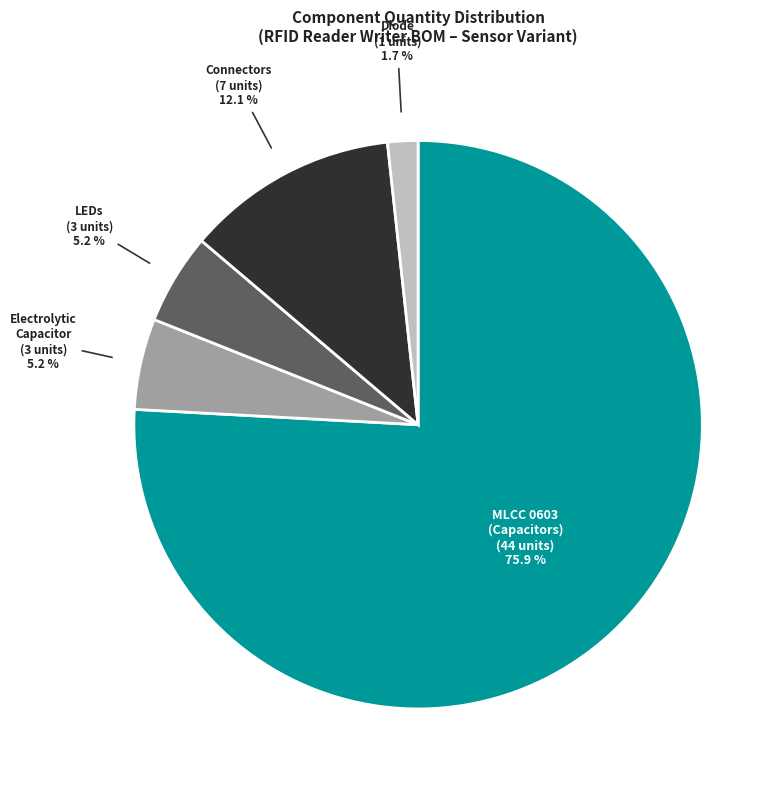

Is there any slice that represents more than half of the pie?

Yes